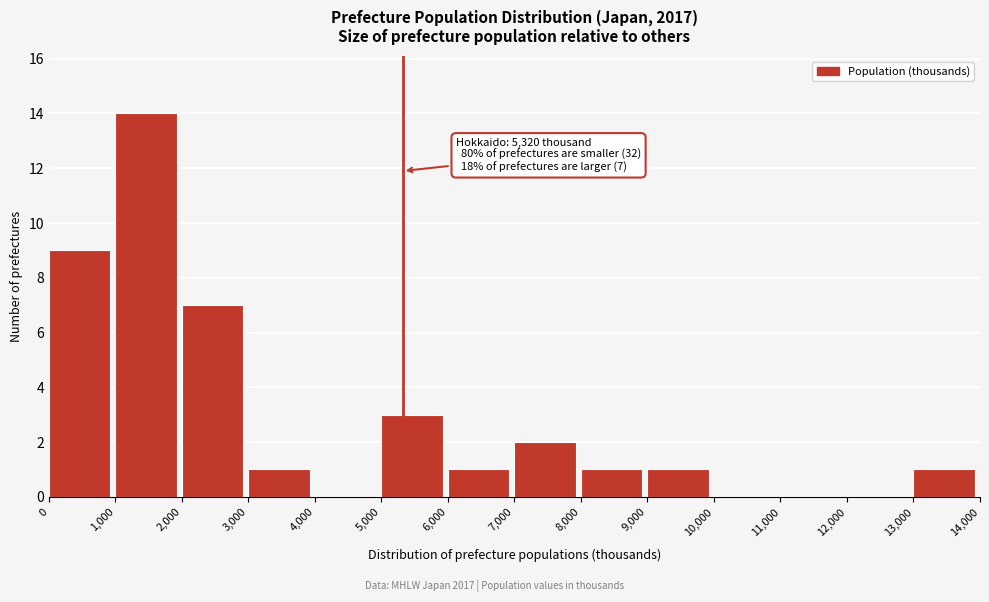

Which range on the x-axis has the tallest bar?

1,000 to 2,000